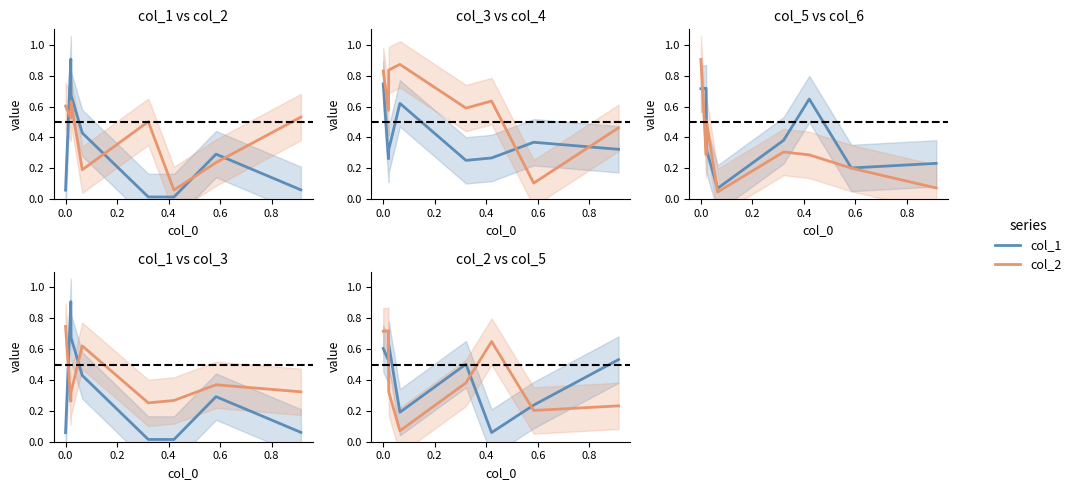

The col_6 series shows 0.0 at 1.0. True or false?

False